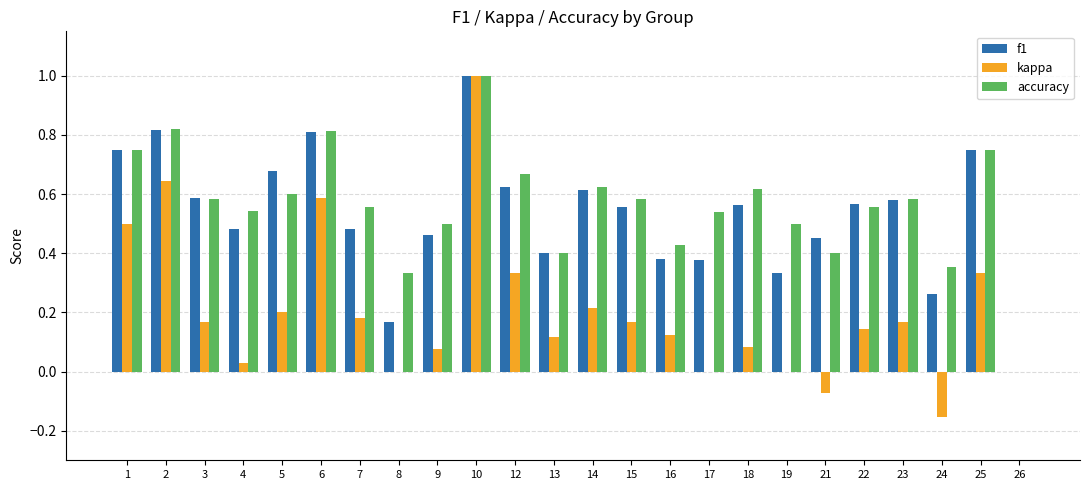

What is the sum of all kappa values?

4.8